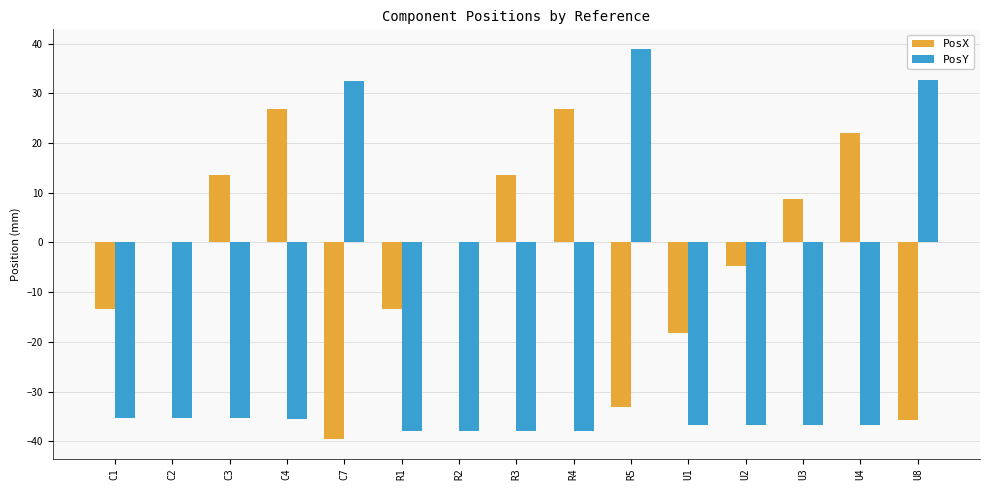

Which series has the largest range (max minus min)?

PosY